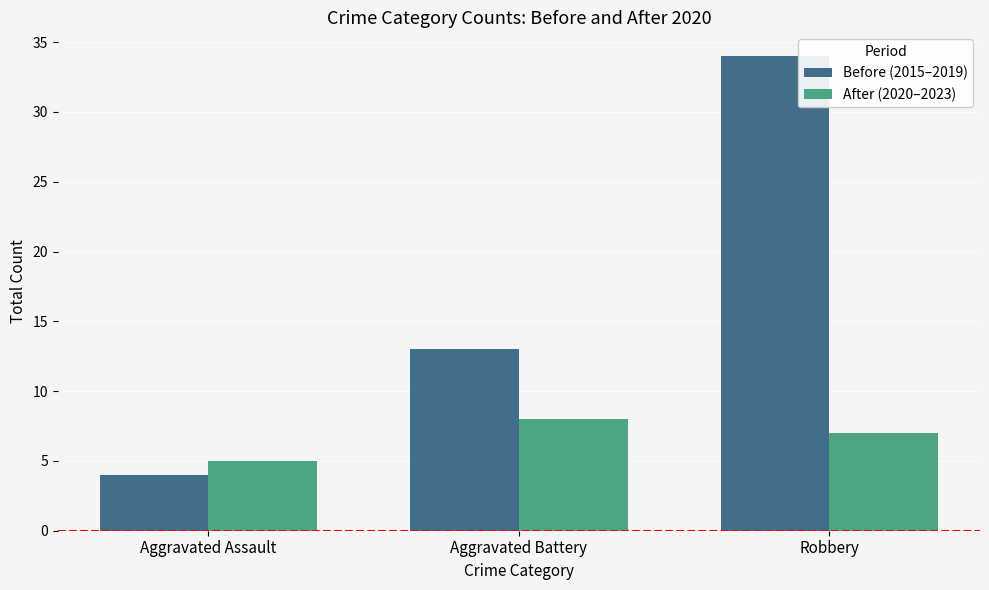

What is the minimum value shown in the chart?

4